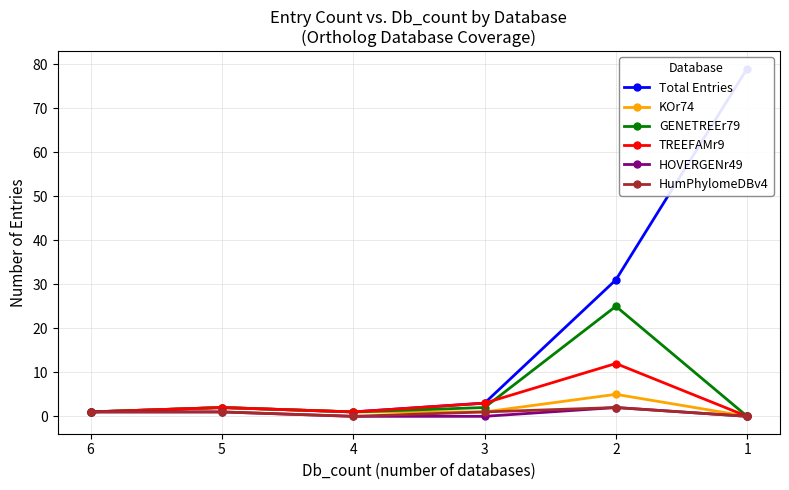

Which category has the lowest value across all series?

1